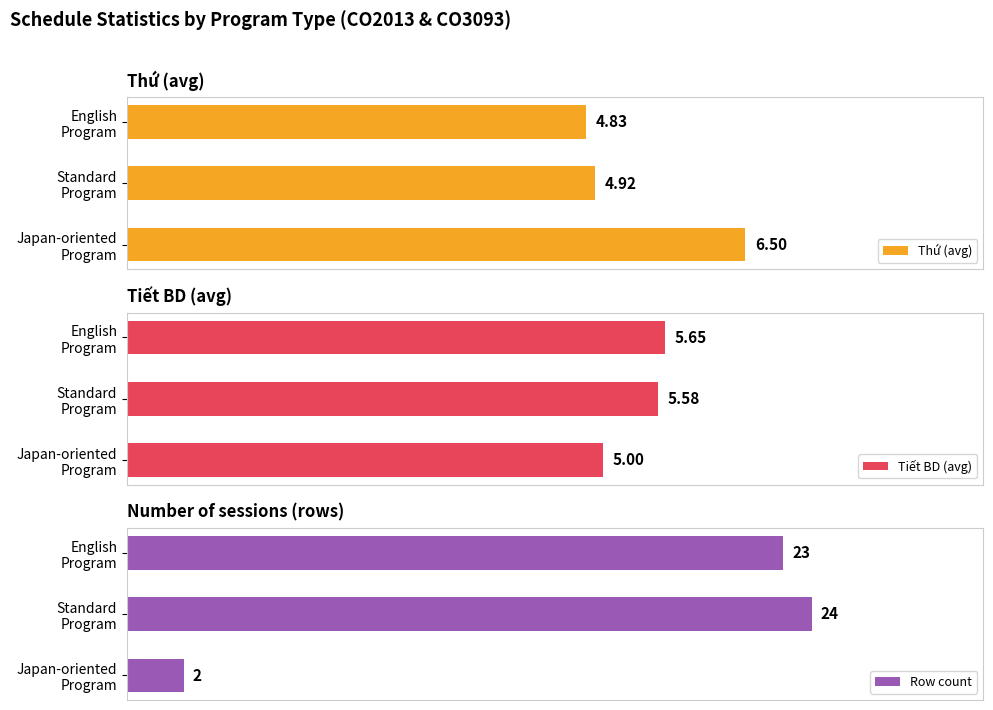

What is the total value across all series at English Program?

33.5